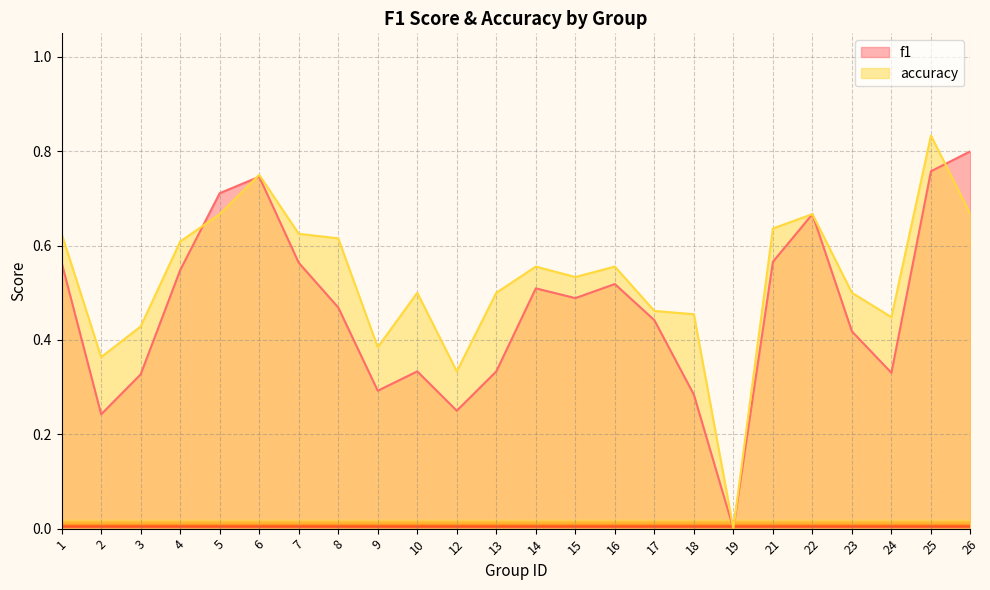

True or false: f1 and accuracy cross at least once.

True